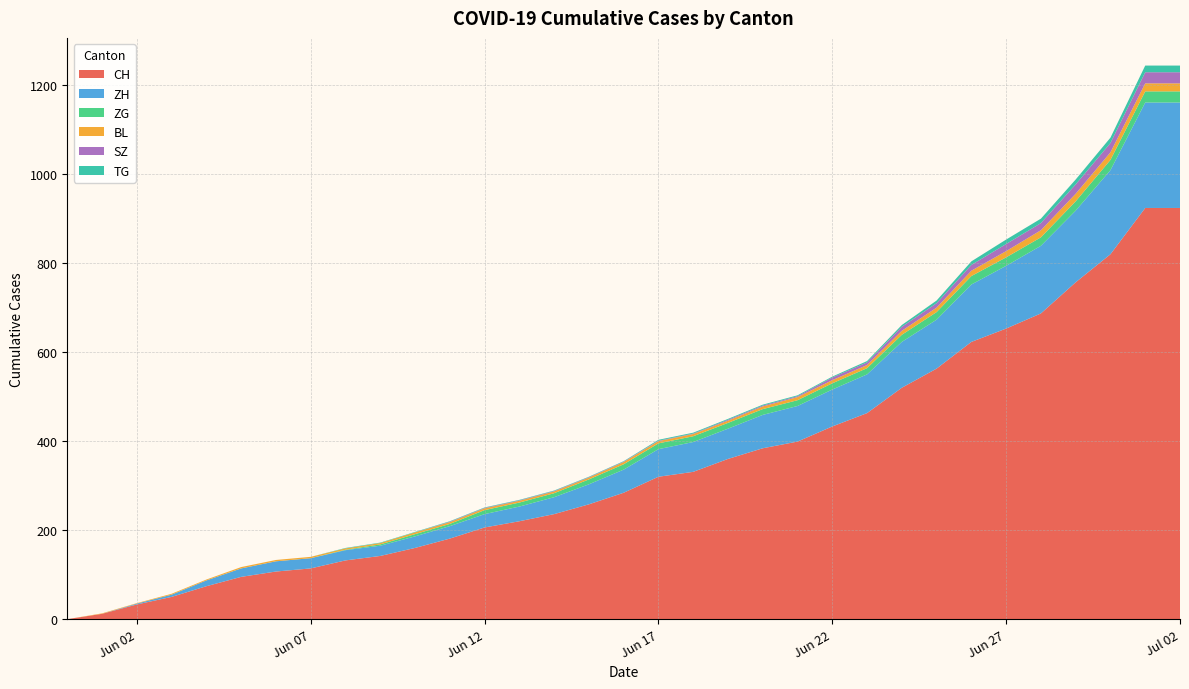

Reading left to right, extract all data points from this chart.

CH: 2020-05-31=0	2020-06-01=12	2020-06-02=33	2020-06-03=50	2020-06-04=74	2020-06-05=95	2020-06-06=107	2020-06-07=114	2020-06-08=132	2020-06-09=142	2020-06-10=160	2020-06-11=181	2020-06-12=206	2020-06-13=220	2020-06-14=236	2020-06-15=258	2020-06-16=284	2020-06-17=320	2020-06-18=331	2020-06-19=360	2020-06-20=384	2020-06-21=399	2020-06-22=433	2020-06-23=463	2020-06-24=520	2020-06-25=563	2020-06-26=623	2020-06-27=653	2020-06-28=687	2020-06-29=757	2020-06-30=820	2020-07-01=924	2020-07-02=924
ZH: 2020-05-31=0	2020-06-01=0	2020-06-02=2	2020-06-03=5	2020-06-04=13	2020-06-05=19	2020-06-06=23	2020-06-07=23	2020-06-08=23	2020-06-09=23	2020-06-10=26	2020-06-11=28	2020-06-12=30	2020-06-13=33	2020-06-14=38	2020-06-15=45	2020-06-16=52	2020-06-17=62	2020-06-18=67	2020-06-19=68	2020-06-20=75	2020-06-21=80	2020-06-22=83	2020-06-23=87	2020-06-24=103	2020-06-25=110	2020-06-26=129	2020-06-27=141	2020-06-28=152	2020-06-29=161	2020-06-30=189	2020-07-01=237	2020-07-02=237
ZG: 2020-05-31=0	2020-06-01=0	2020-06-02=0	2020-06-03=0	2020-06-04=0	2020-06-05=0	2020-06-06=0	2020-06-07=0	2020-06-08=1	2020-06-09=3	2020-06-10=5	2020-06-11=5	2020-06-12=9	2020-06-13=9	2020-06-14=9	2020-06-15=11	2020-06-16=12	2020-06-17=13	2020-06-18=13	2020-06-19=13	2020-06-20=13	2020-06-21=13	2020-06-22=14	2020-06-23=14	2020-06-24=16	2020-06-25=17	2020-06-26=19	2020-06-27=19	2020-06-28=19	2020-06-29=21	2020-06-30=23	2020-07-01=25	2020-07-02=25
BL: 2020-05-31=0	2020-06-01=1	2020-06-02=1	2020-06-03=2	2020-06-04=2	2020-06-05=3	2020-06-06=3	2020-06-07=3	2020-06-08=3	2020-06-09=3	2020-06-10=4	2020-06-11=4	2020-06-12=4	2020-06-13=4	2020-06-14=4	2020-06-15=4	2020-06-16=5	2020-06-17=5	2020-06-18=5	2020-06-19=5	2020-06-20=6	2020-06-21=7	2020-06-22=7	2020-06-23=7	2020-06-24=9	2020-06-25=10	2020-06-26=12	2020-06-27=14	2020-06-28=16	2020-06-29=17	2020-06-30=17	2020-07-01=18	2020-07-02=18
SZ: 2020-05-31=0	2020-06-01=0	2020-06-02=0	2020-06-03=0	2020-06-04=0	2020-06-05=0	2020-06-06=0	2020-06-07=0	2020-06-08=0	2020-06-09=0	2020-06-10=0	2020-06-11=1	2020-06-12=1	2020-06-13=1	2020-06-14=1	2020-06-15=1	2020-06-16=1	2020-06-17=1	2020-06-18=1	2020-06-19=2	2020-06-20=2	2020-06-21=2	2020-06-22=6	2020-06-23=6	2020-06-24=9	2020-06-25=10	2020-06-26=13	2020-06-27=16	2020-06-28=16	2020-06-29=21	2020-06-30=21	2020-07-01=25	2020-07-02=25
TG: 2020-05-31=0	2020-06-01=0	2020-06-02=0	2020-06-03=0	2020-06-04=0	2020-06-05=0	2020-06-06=0	2020-06-07=0	2020-06-08=1	2020-06-09=1	2020-06-10=1	2020-06-11=1	2020-06-12=1	2020-06-13=1	2020-06-14=1	2020-06-15=1	2020-06-16=1	2020-06-17=2	2020-06-18=2	2020-06-19=2	2020-06-20=2	2020-06-21=2	2020-06-22=2	2020-06-23=3	2020-06-24=4	2020-06-25=6	2020-06-26=8	2020-06-27=10	2020-06-28=10	2020-06-29=11	2020-06-30=12	2020-07-01=15	2020-07-02=15